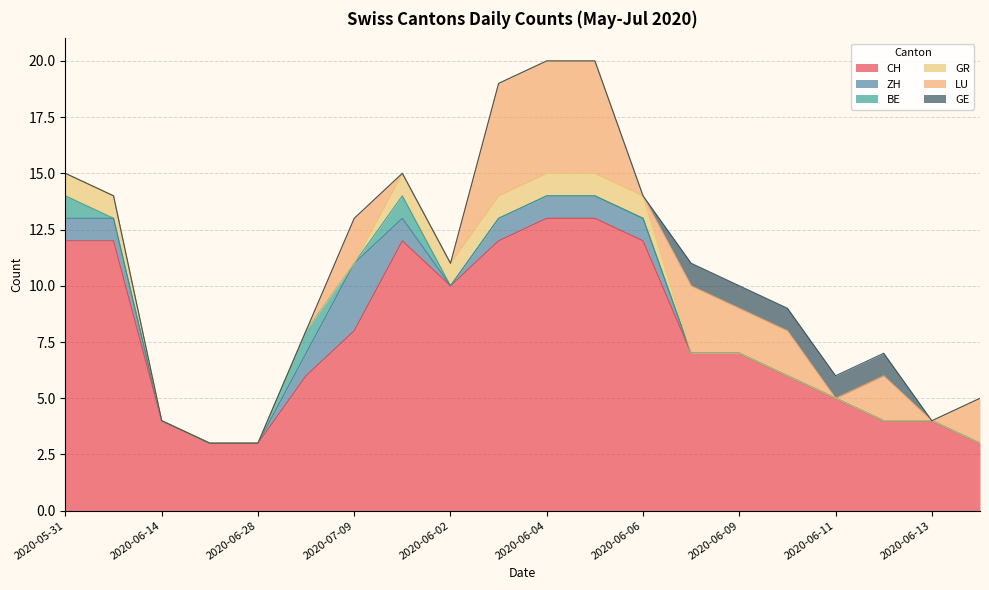

What is the label of the 8th point from the right?

2020-06-06